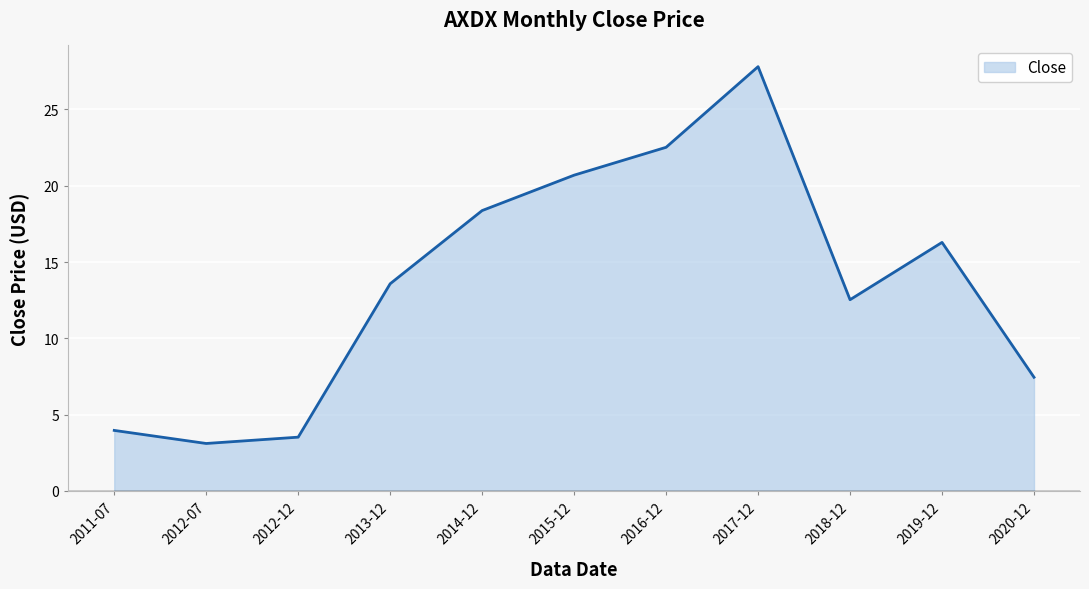

List the labels in order of value, smallest first.

2012-07, 2012-12, 2011-07, 2020-12, 2018-12, 2013-12, 2019-12, 2014-12, 2015-12, 2016-12, 2017-12